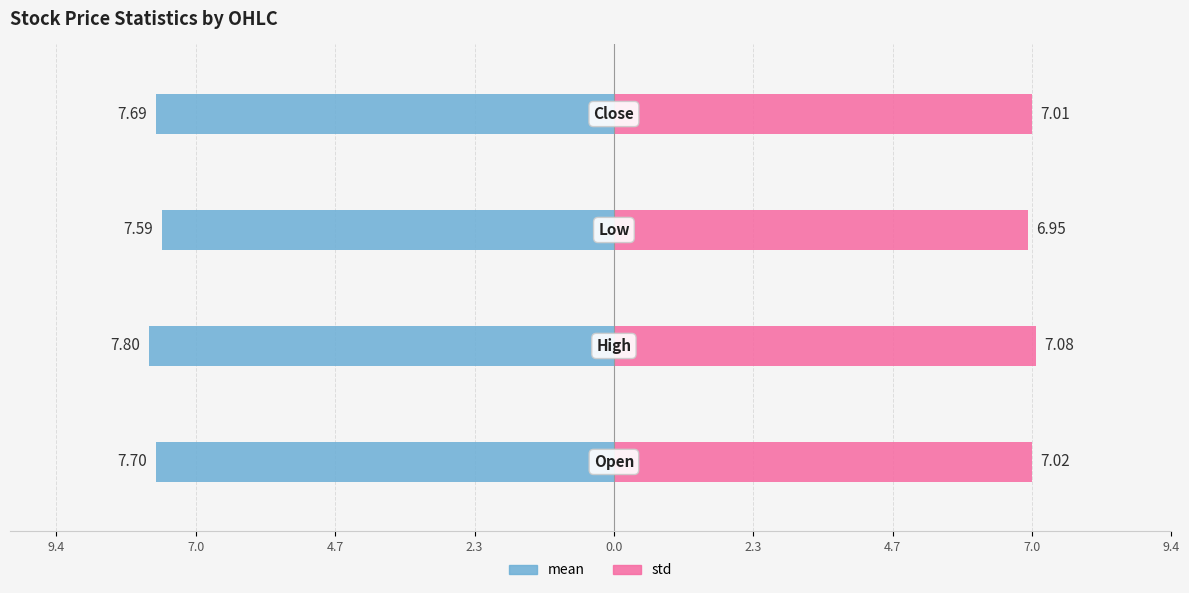

What is the label of the 2nd bar from the right?

7.0